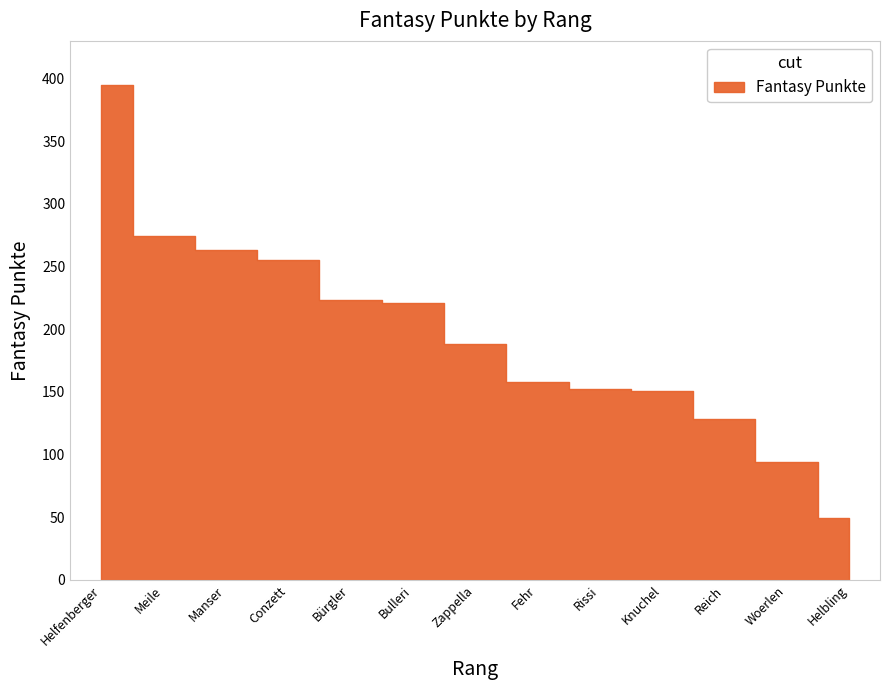

Does the chart display data point markers on the line(s)?

No